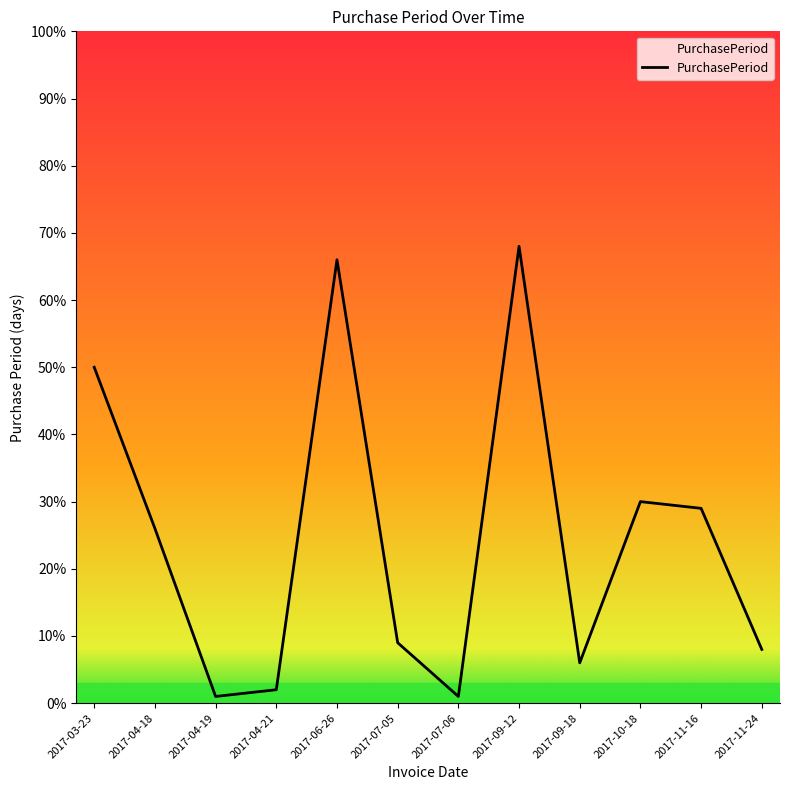

What position from the right is 2017-09-12?

5